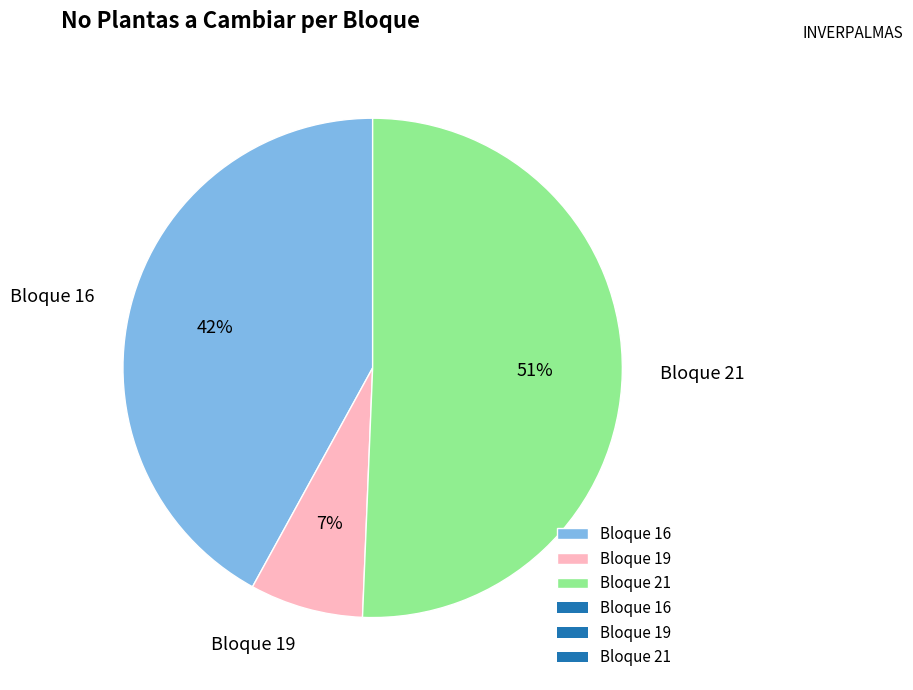

Which slice represents more than half of the pie?

Bloque 21